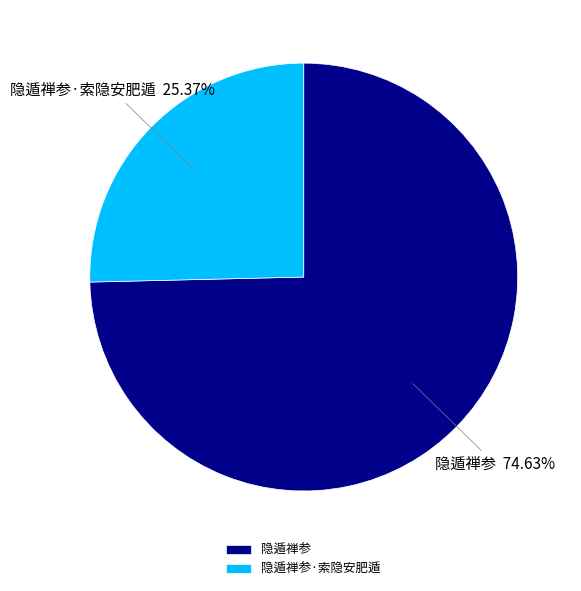

Which category accounts for the majority?

隐遁禅参